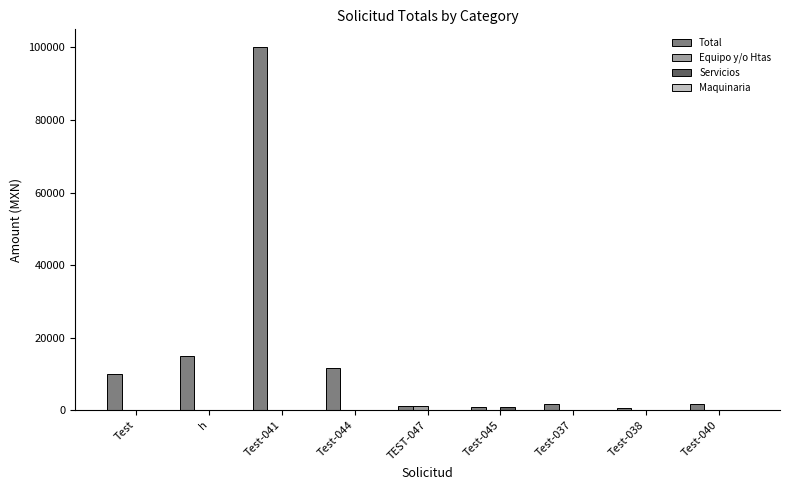

Is it true that Equipo y/o Htas equals 0.0 at Test-037?

True